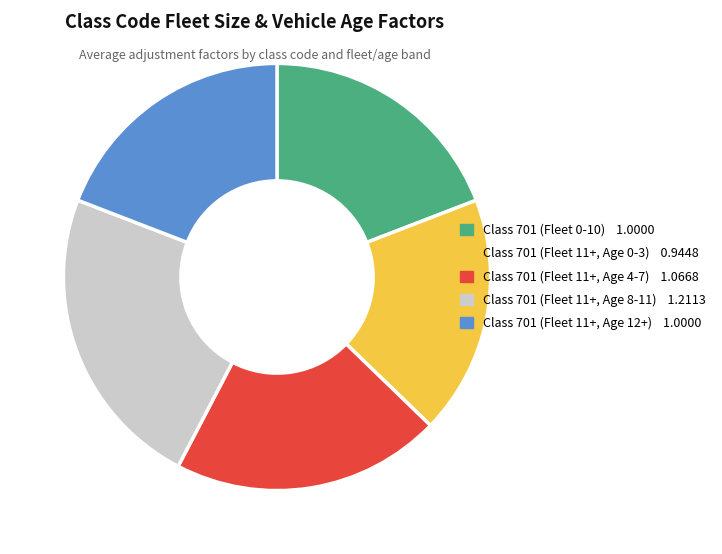

The Class 701 (Fleet 0-10) slice represents 29% of the pie. True or false?

False